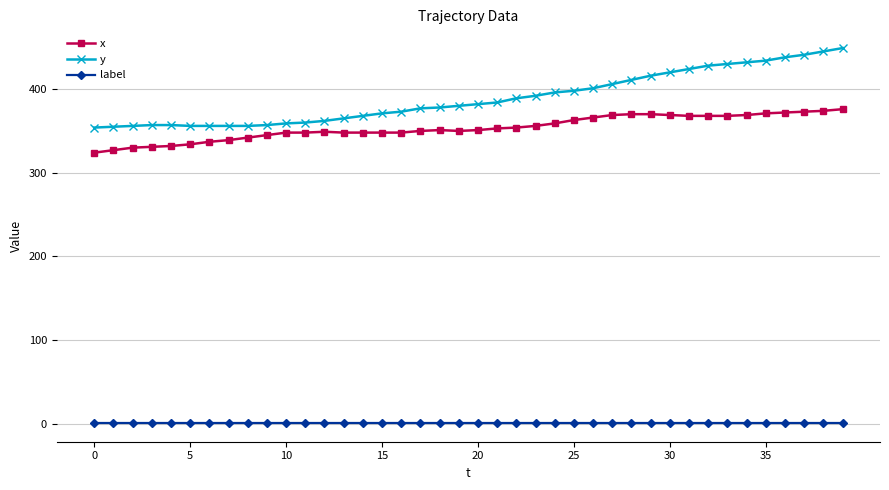

True or false: label and x cross at least once.

False